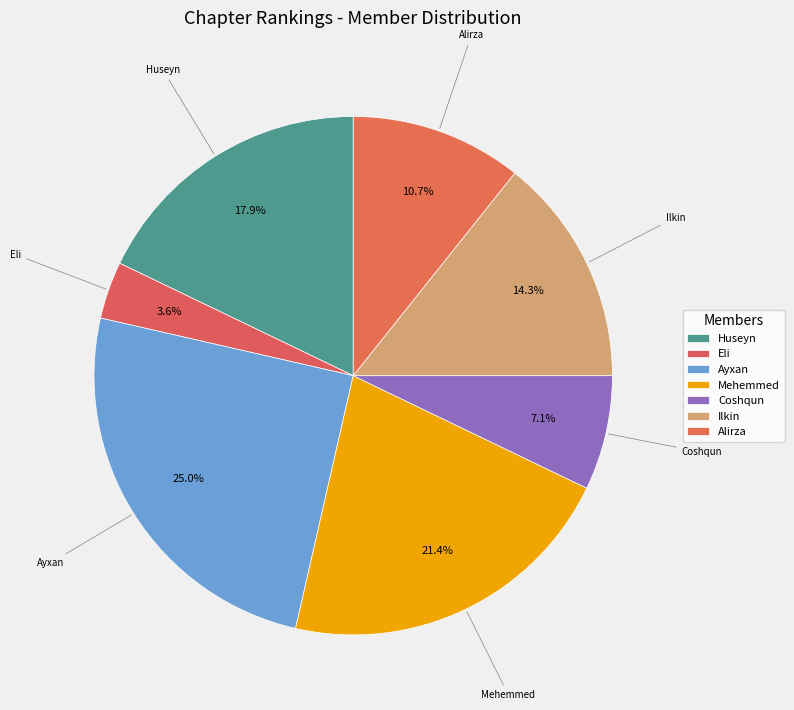

Is there any slice that represents more than half of the pie?

No